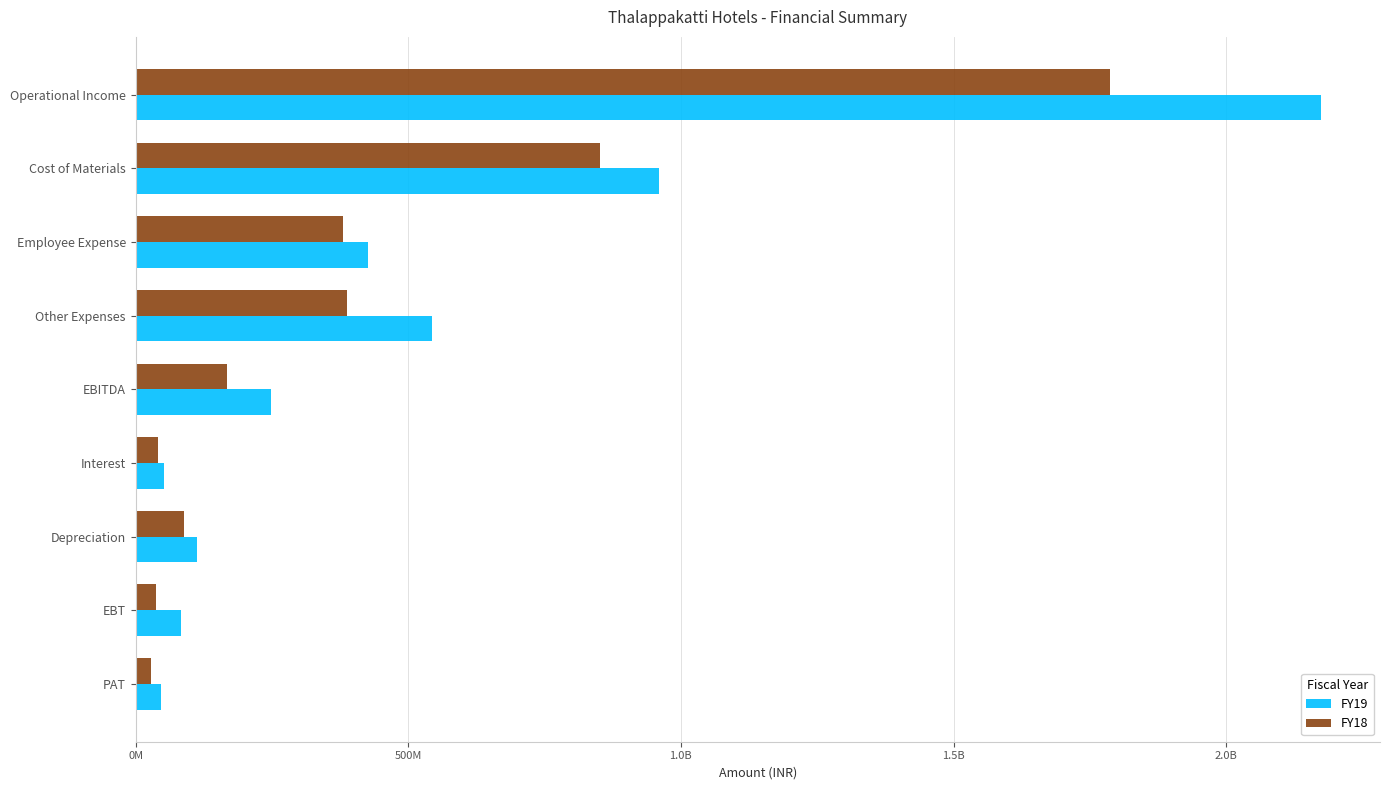

What is the minimum value shown in the chart?

28033562